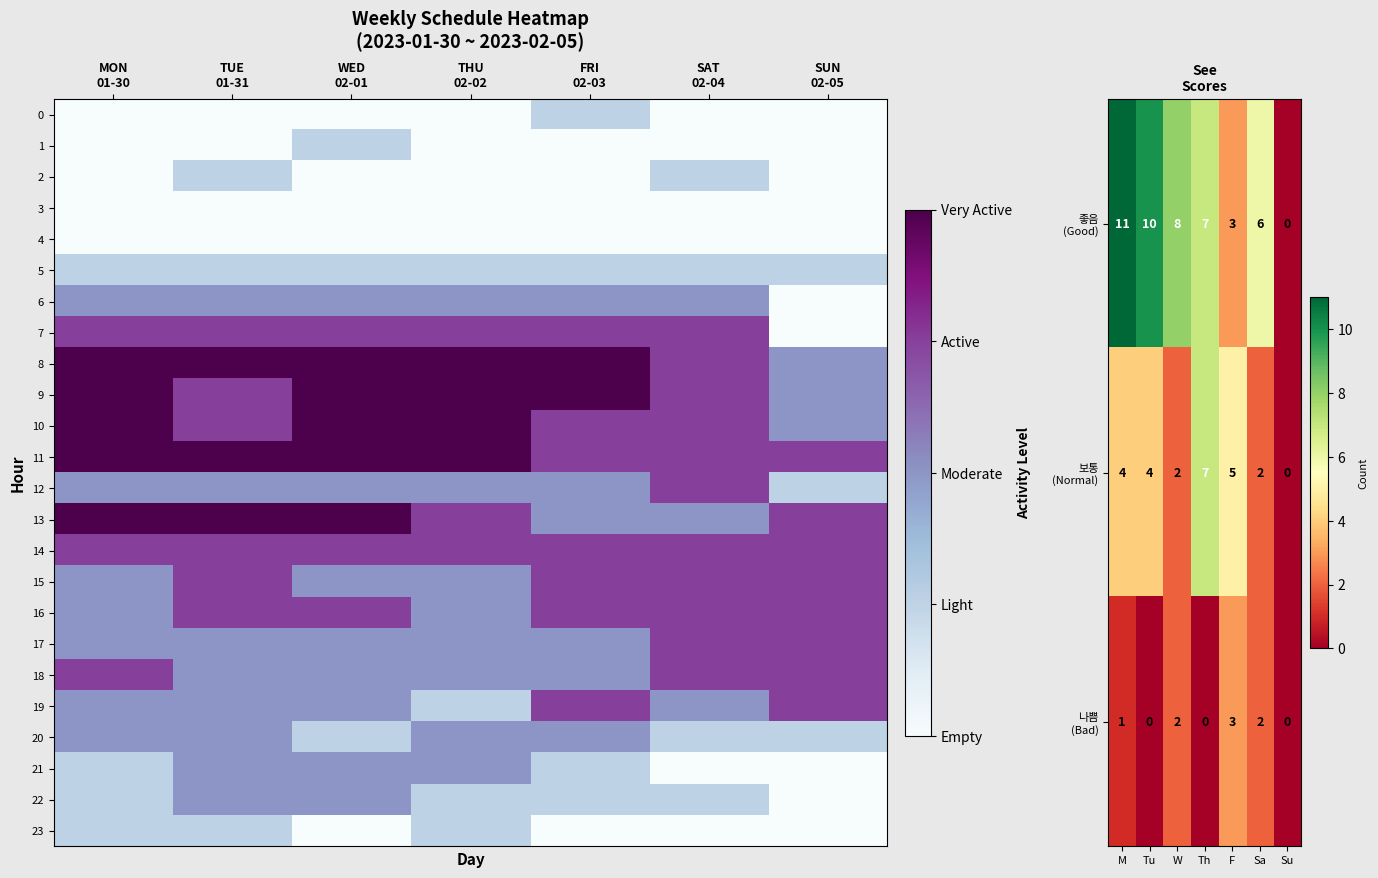

Which series has the widest spread of values?

좋음 (Good)